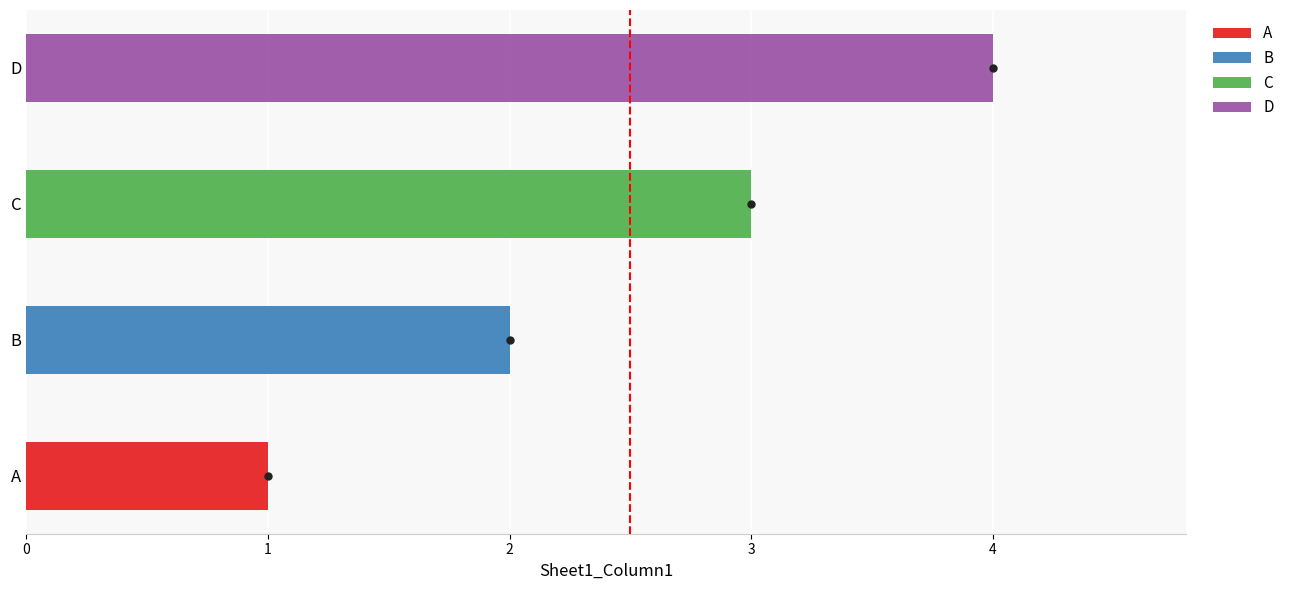

Which has a higher value, A or C?

C